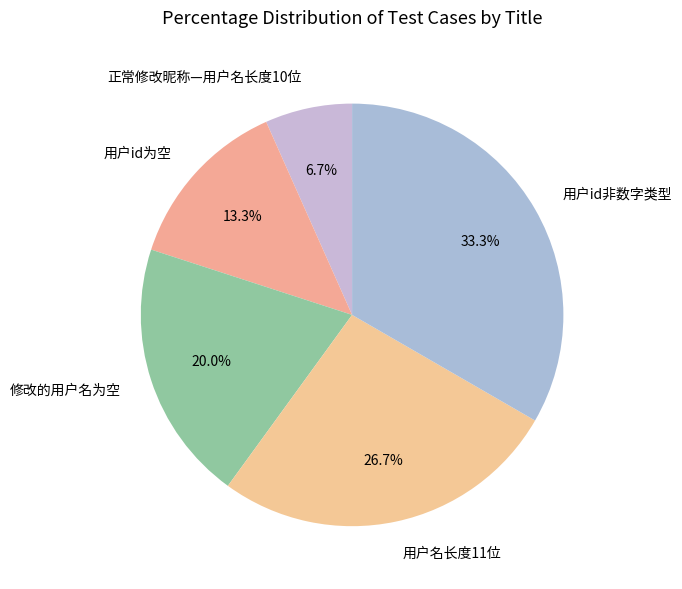

Does any single category account for the majority?

No